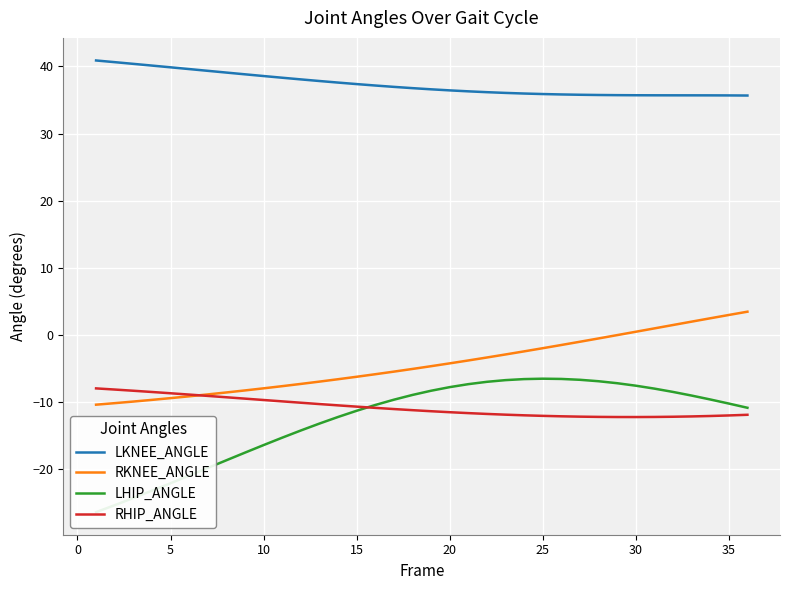

What is the difference between the maximum and minimum values in the RHIP_ANGLE series?

4.3